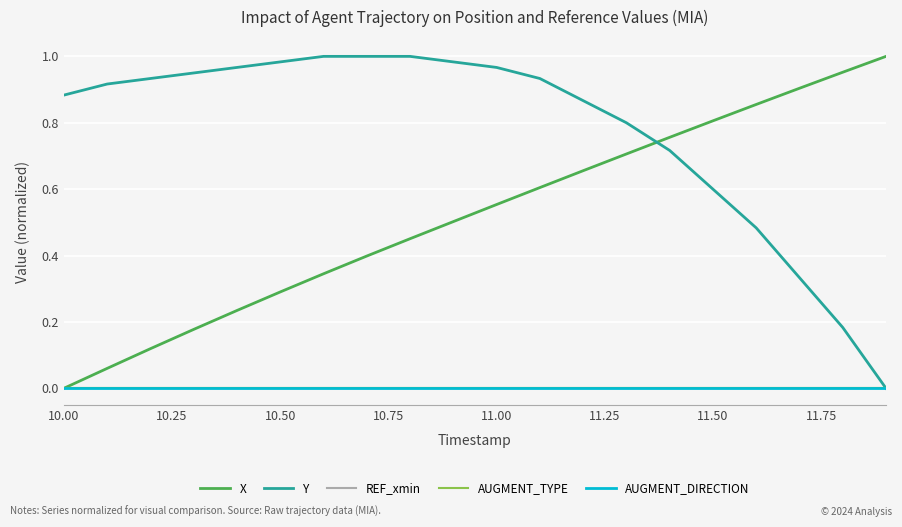

Reading left to right, transcribe all the data shown in this chart.

X: 0.0	0.1	0.1	0.2	0.2	0.3	0.3	0.4	0.5	0.5	0.6	0.6	0.7	0.7	0.8	0.8	0.9	0.9	1.0	1.0
Y: 0.9	0.9	0.9	0.9	1.0	1.0	1.0	1.0	1.0	1.0	1.0	0.9	0.9	0.8	0.7	0.6	0.5	0.3	0.2	0.0
REF_xmin: 0.0	0.0	0.0	0.0	0.0	0.0	0.0	0.0	0.0	0.0	0.0	0.0	0.0	0.0	0.0	0.0	0.0	0.0	0.0	0.0
AUGMENT_TYPE: 0.0	0.0	0.0	0.0	0.0	0.0	0.0	0.0	0.0	0.0	0.0	0.0	0.0	0.0	0.0	0.0	0.0	0.0	0.0	0.0
AUGMENT_DIRECTION: 0.0	0.0	0.0	0.0	0.0	0.0	0.0	0.0	0.0	0.0	0.0	0.0	0.0	0.0	0.0	0.0	0.0	0.0	0.0	0.0